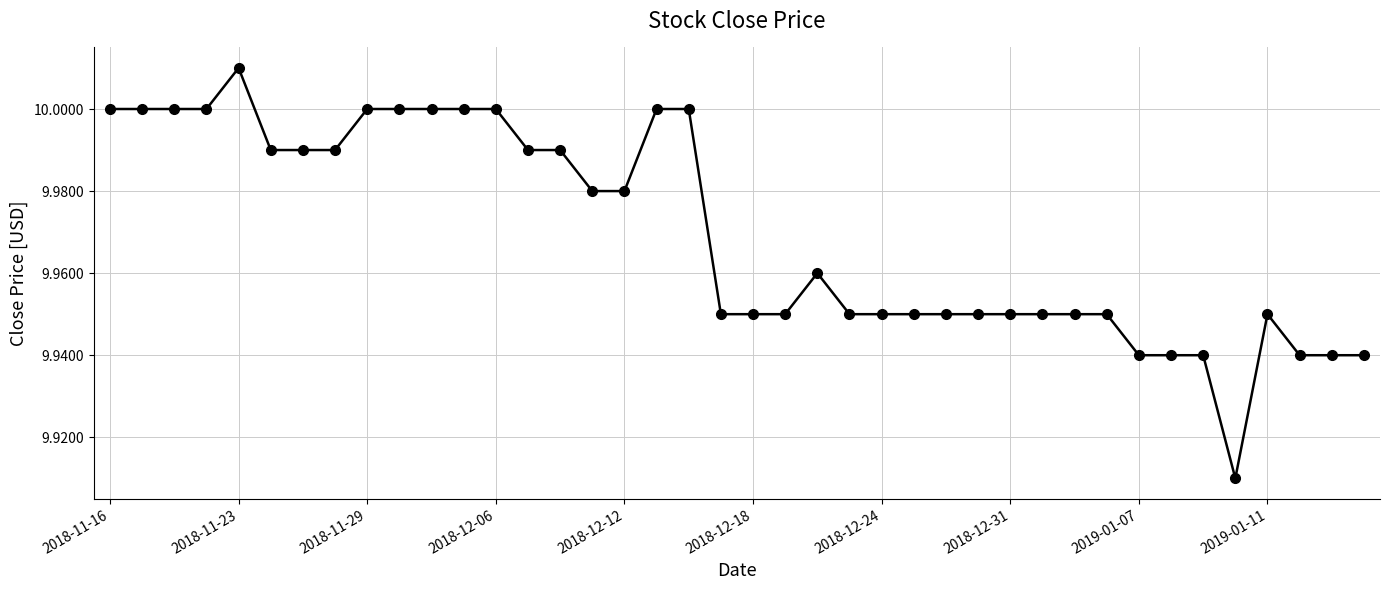

What is the sum of all values?

398.8